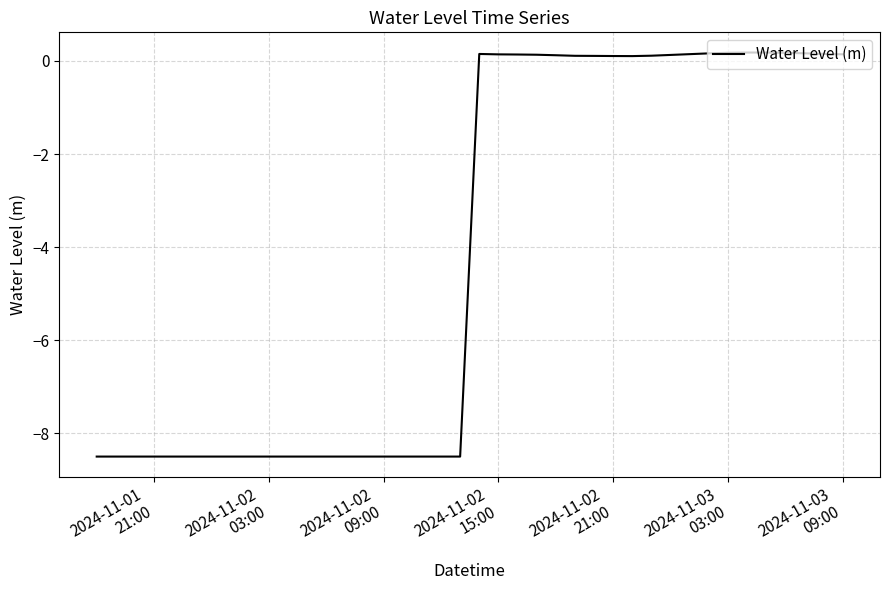

What is the smallest value displayed?

-8.5